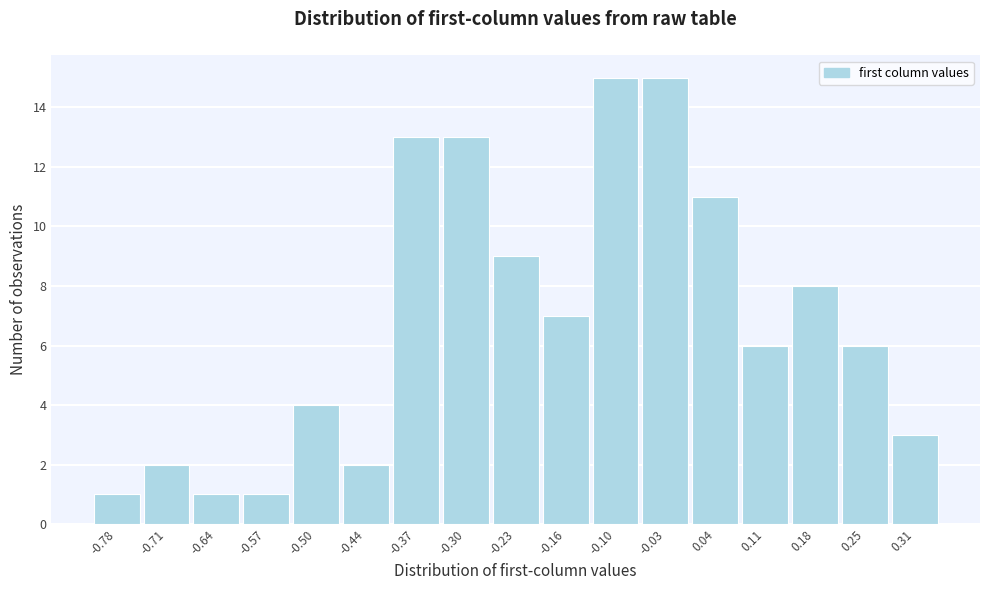

Reading left to right, transcribe this chart: for each bar, give the range it covers on the x-axis and its height. Neither the bar edges nor the heights are printed on the chart, so give them approximately, as read against the axes.

-0.81 to -0.74: 1
-0.74 to -0.67: 2
-0.67 to -0.61: 1
-0.61 to -0.54: 1
-0.54 to -0.47: 4
-0.47 to -0.40: 2
-0.40 to -0.33: 13
-0.33 to -0.27: 13
-0.27 to -0.20: 9
-0.20 to -0.13: 7
-0.13 to -0.06: 15
-0.06 to 0.01: 15
0.01 to 0.08: 11
0.08 to 0.14: 6
0.14 to 0.21: 8
0.21 to 0.28: 6
0.28 to 0.35: 3